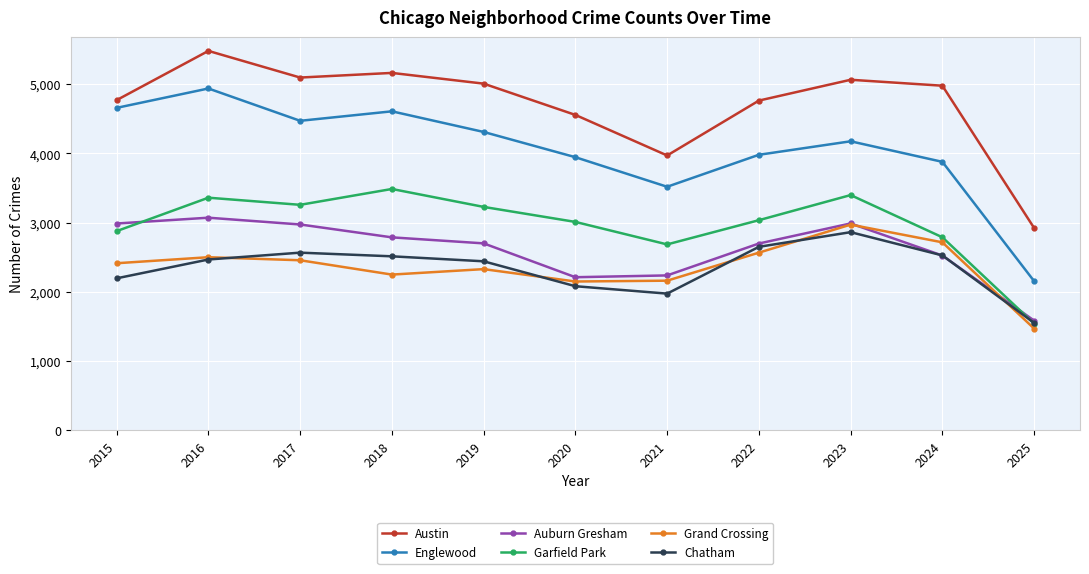

At how many categories does at least one series exceed 5119?

2